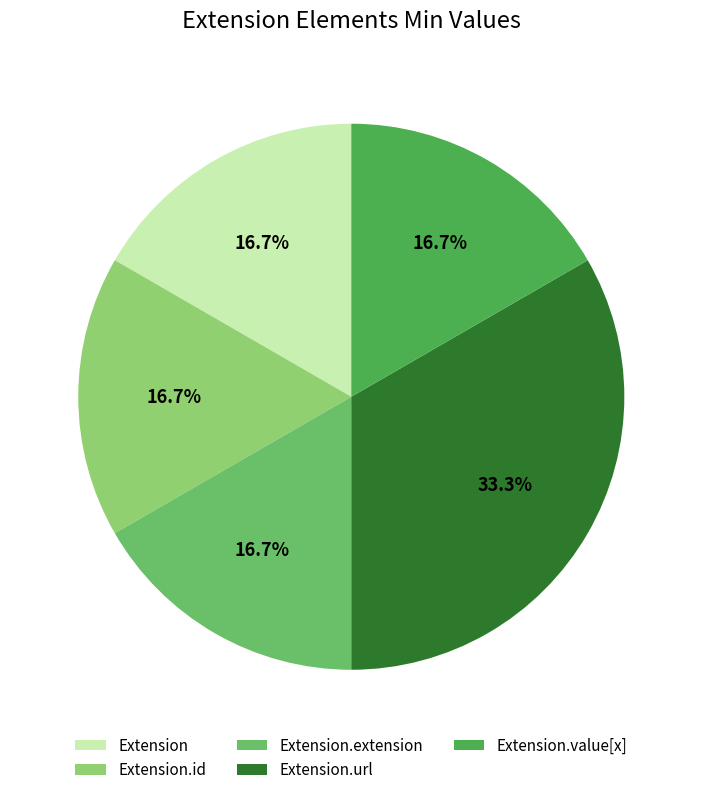

Which category has the biggest portion of the pie?

Extension.url